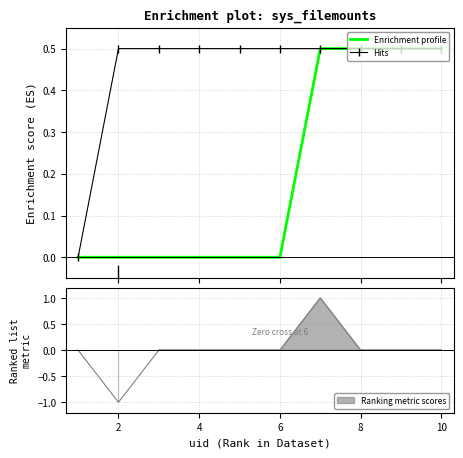

What is the greatest value displayed?

0.5